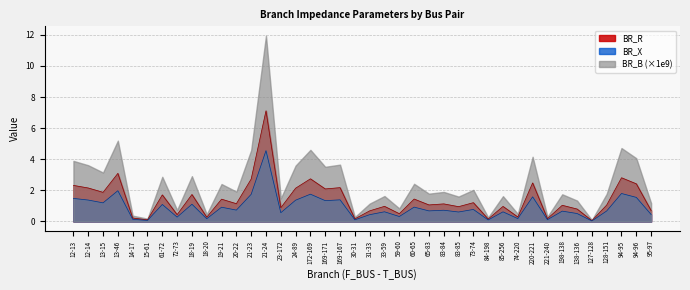

What are all the series names shown in the legend?

BR_R, BR_X, BR_B (×1e9)